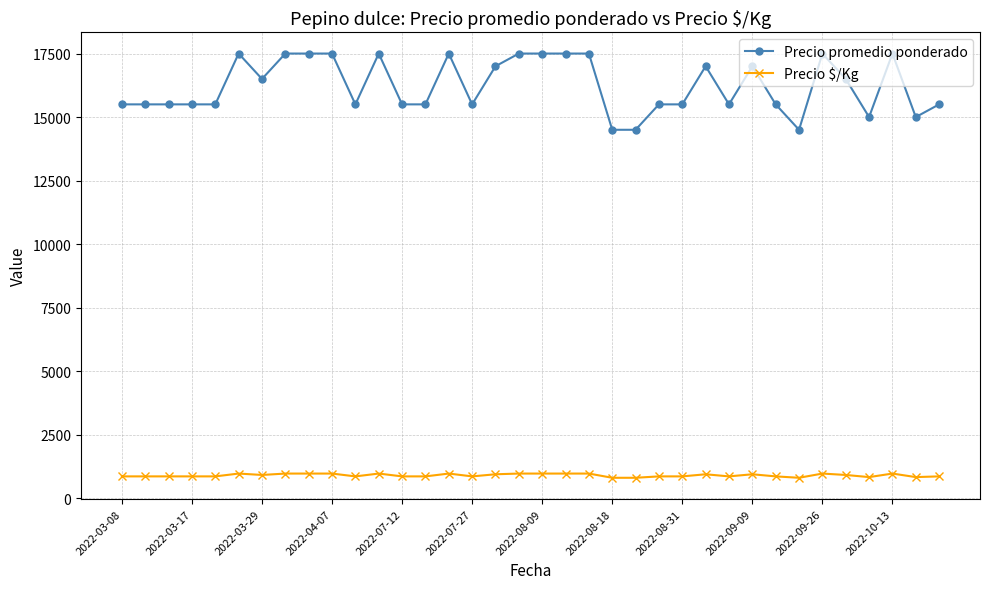

True or false: Precio promedio ponderado has more than 1 points higher than both neighbors.

True